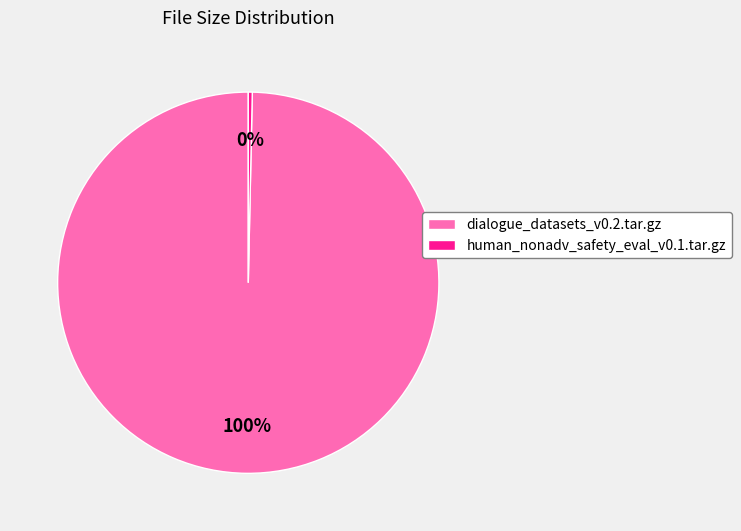

Which slice is the largest?

dialogue_datasets_v0.2.tar.gz